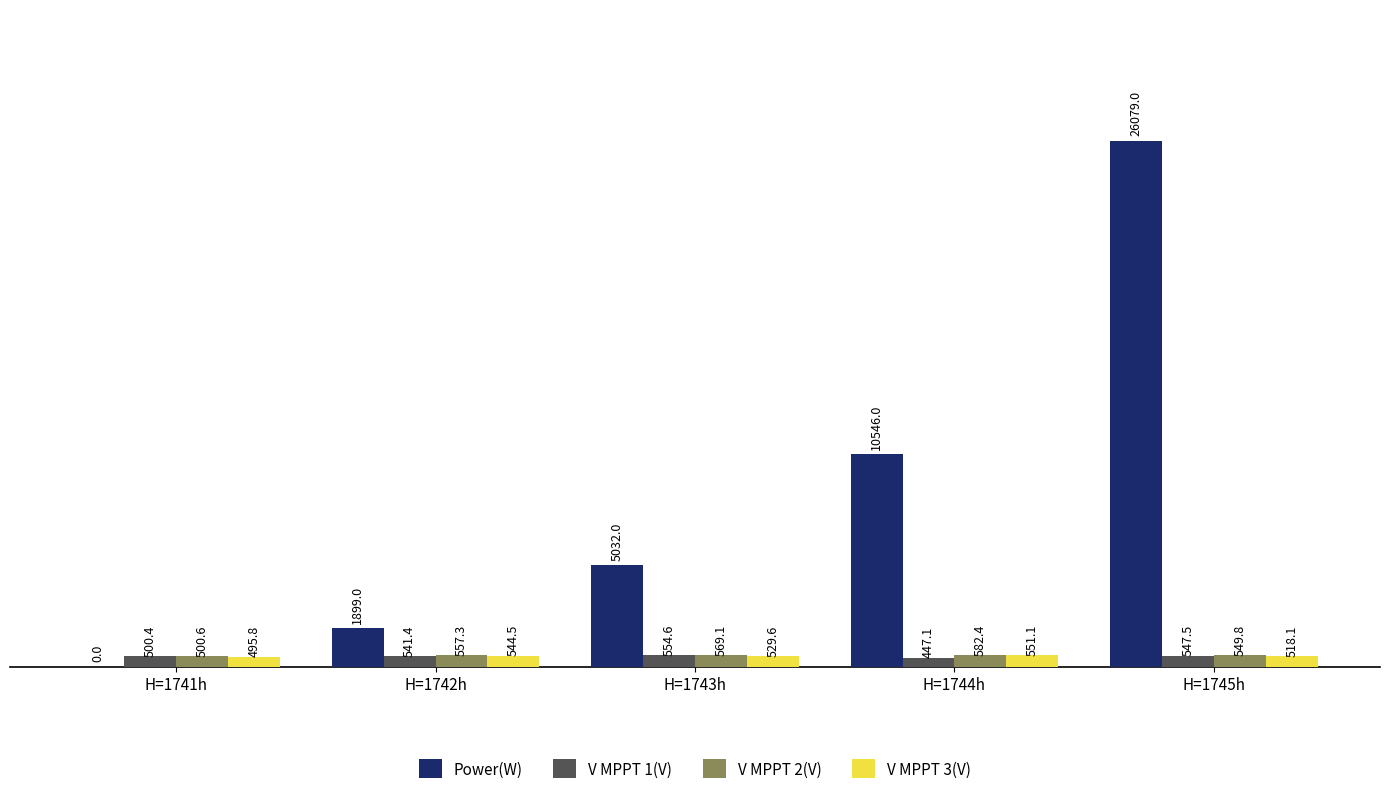

What is the maximum value for V MPPT 2(V)?

582.4